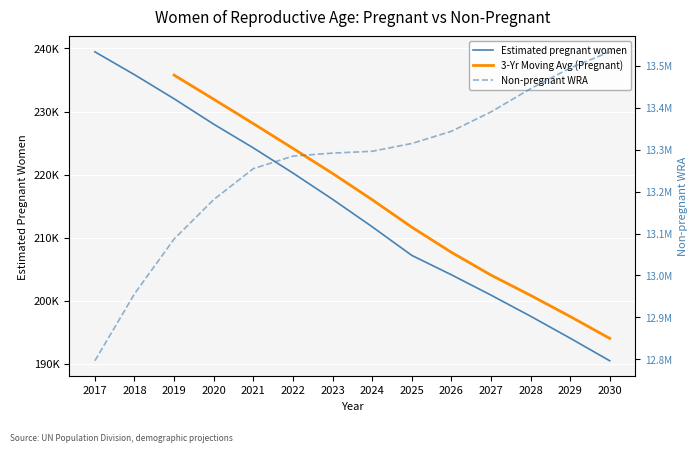

Reading left to right, extract all data points from this chart.

Estimated pregnant women: 239464.3	235838.0	232018.9	227989.9	224229.8	220245.3	216080.7	211724.7	207184.8	204107.6	200883.9	197534.8	194049.7	190463.5
Non-pregnant WRA: 12796466.7	12956162.0	13086981.1	13181010.1	13254770.2	13284754.7	13291919.3	13296275.3	13314815.2	13343892.4	13390116.1	13445465.2	13494950.3	13533536.5